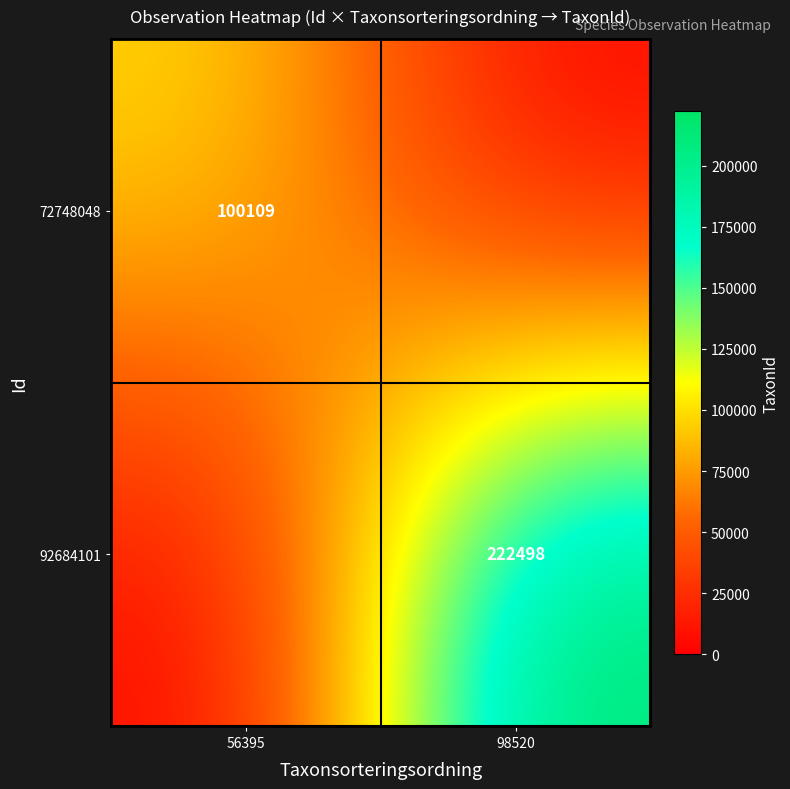

Is the value of 92684101 at 98520 greater than the value of 72748048 at 56395?

Yes